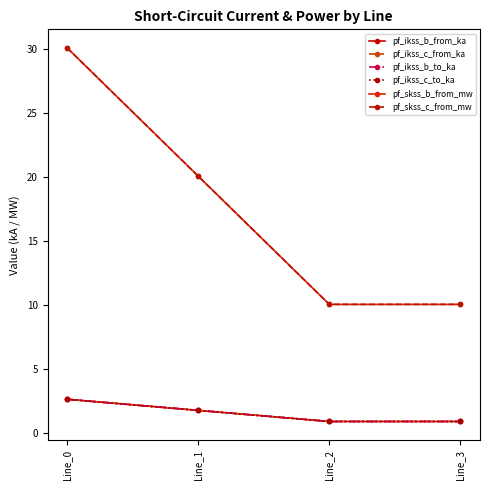

Is it true that pf_skss_c_from_mw equals 14.8 at Line_2?

False